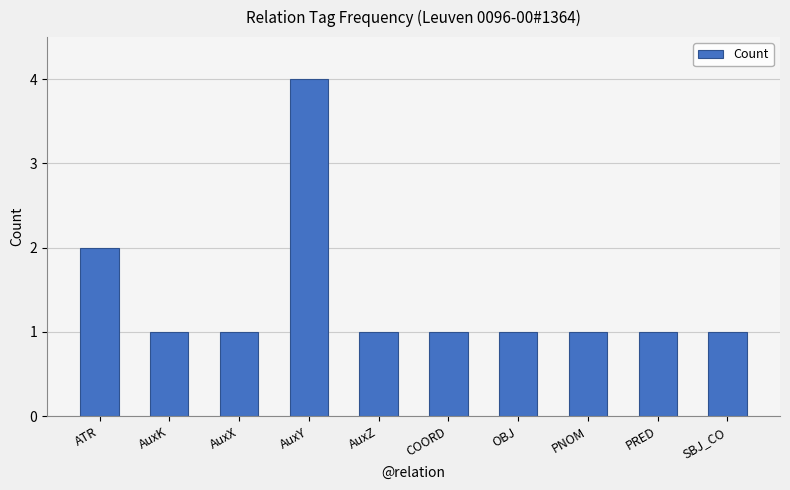

Which category has the highest value across all series?

AuxY